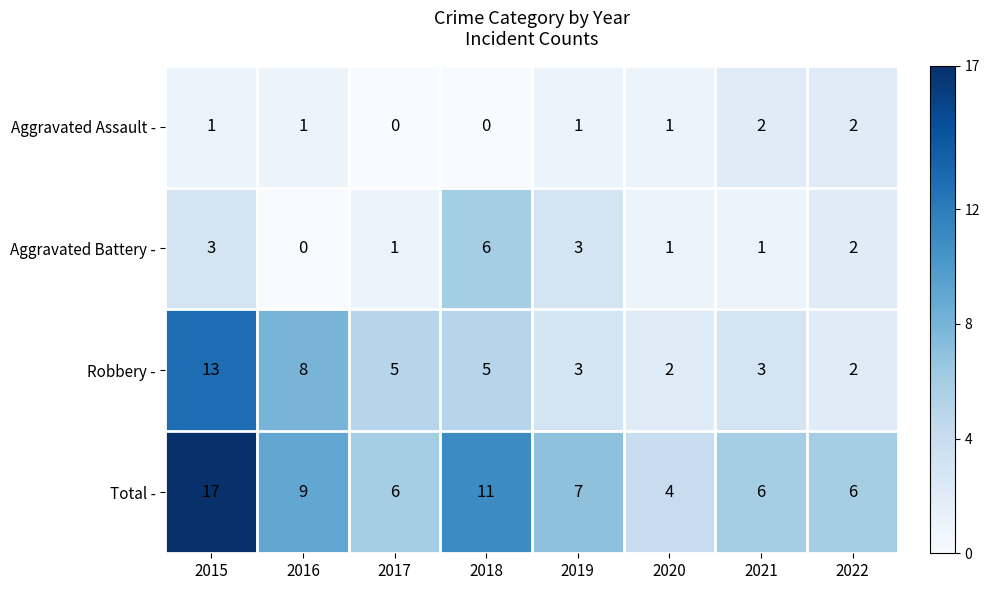

Is it true that Total - equals 2 at 2020?

False